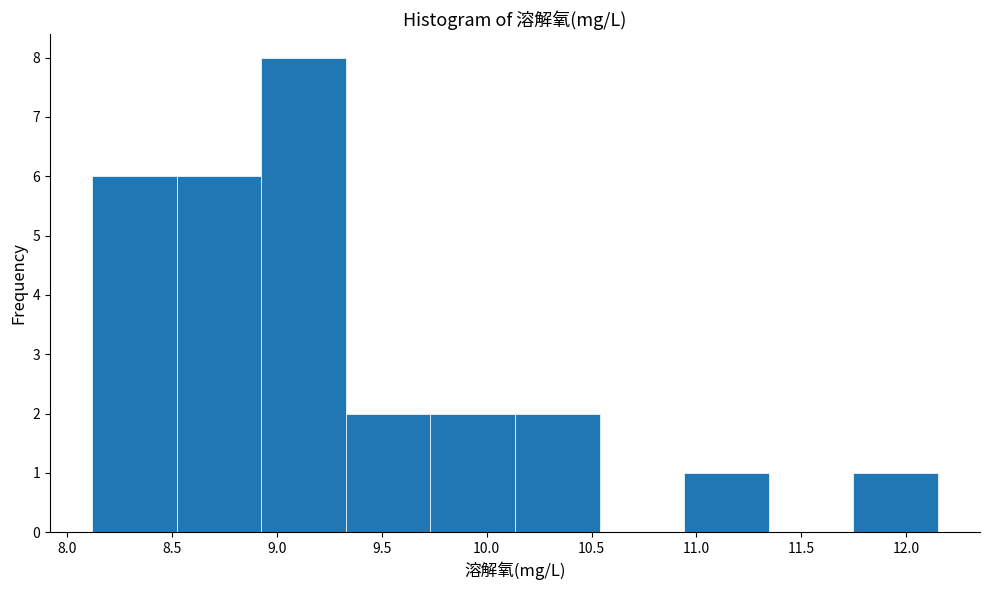

Reading left to right, list every bar in this chart as the range it spans on the x-axis followed by its height. Neither the bar edges nor the heights are printed on the chart, so give them approximately, as read against the axes.

8.10 to 8.50: 6
8.50 to 8.95: 6
8.95 to 9.35: 8
9.35 to 9.75: 2
9.75 to 10.15: 2
10.15 to 10.55: 2
10.55 to 10.95: 0
10.95 to 11.35: 1
11.35 to 11.75: 0
11.75 to 12.15: 1